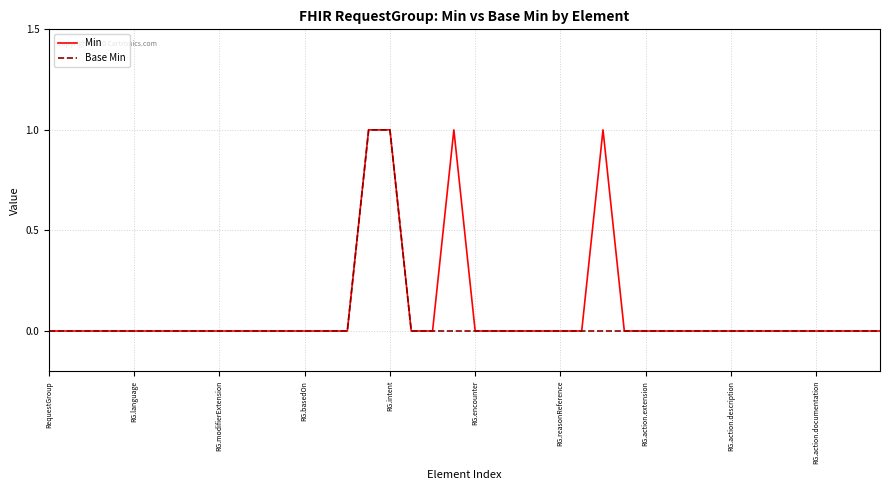

Where is the first local maximum for Min?

19